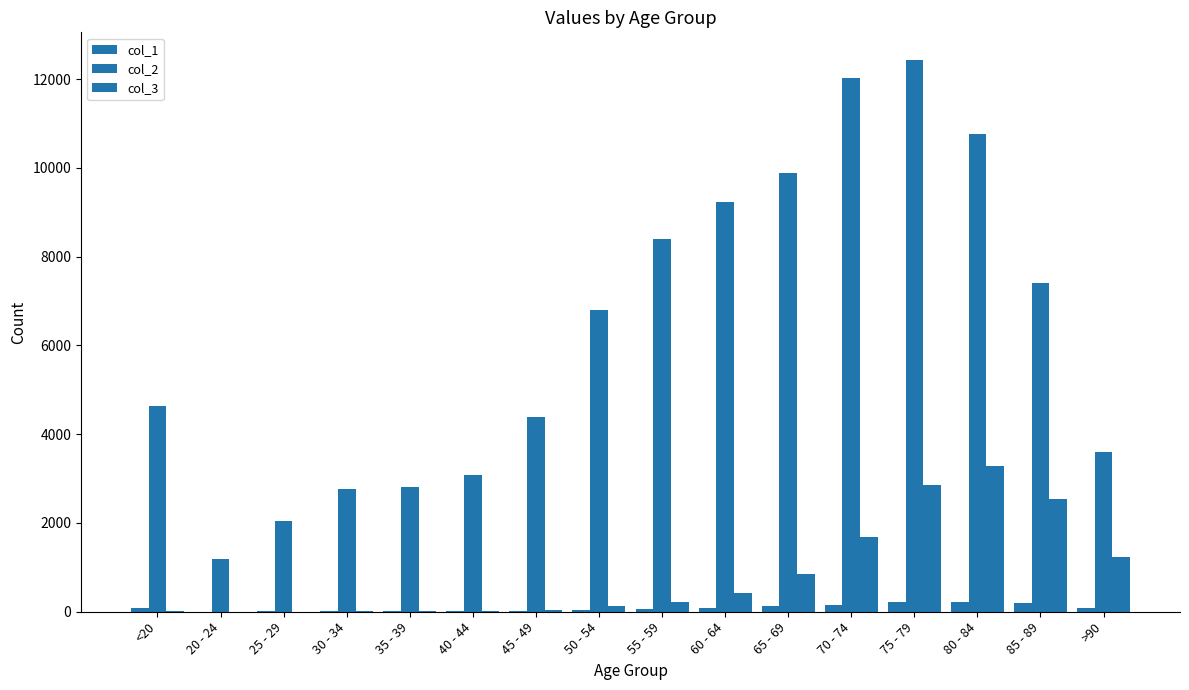

List the series in order of their peak value, highest first.

col_2, col_3, col_1